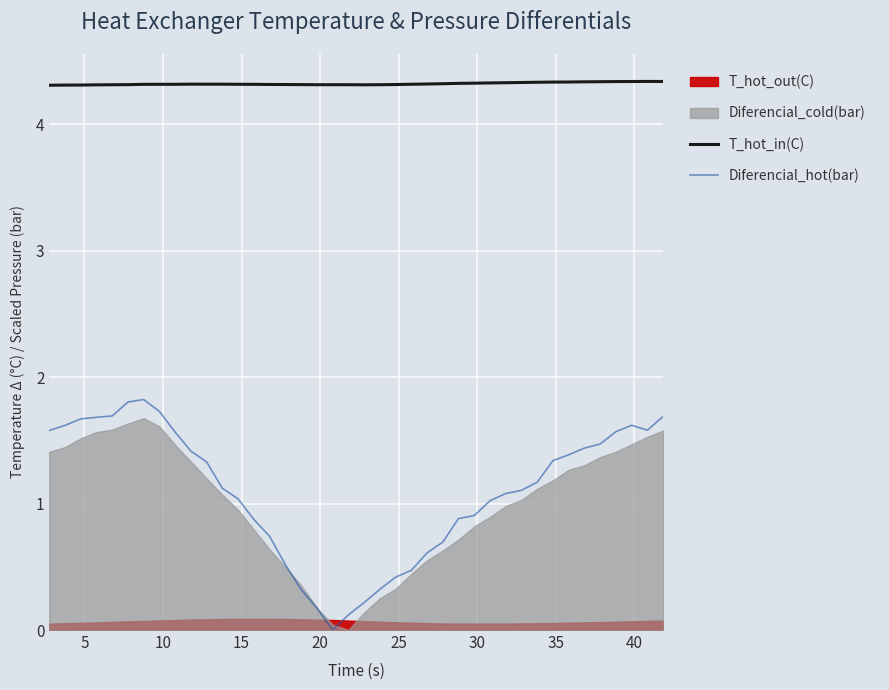

What is the maximum value shown in the chart?

4.3